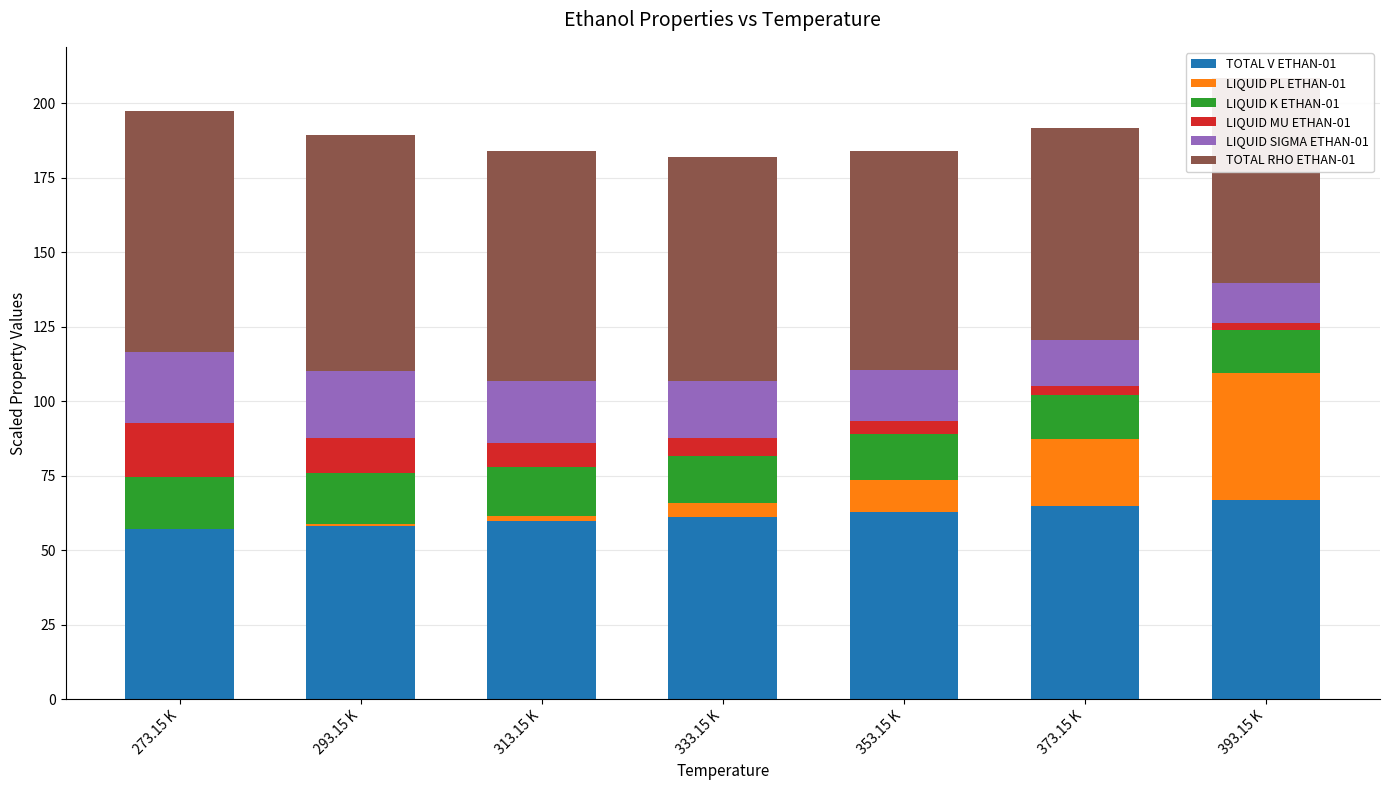

List the labels in order of LIQUID MU ETHAN-01 value, largest first.

273.15 K, 293.15 K, 313.15 K, 333.15 K, 353.15 K, 373.15 K, 393.15 K